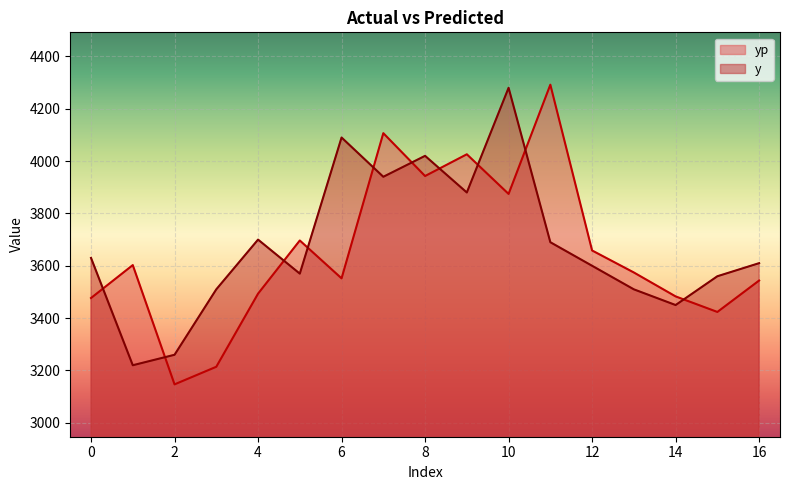

How many distinct data groups are displayed?

2